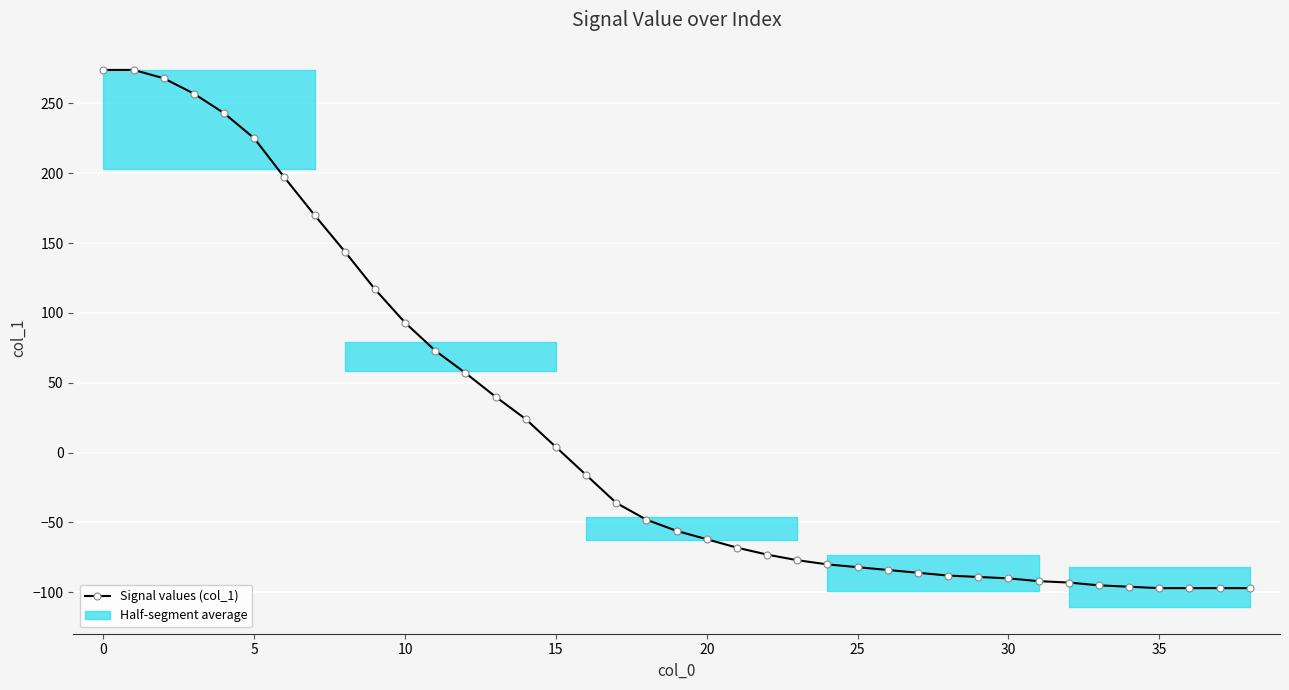

How many positive values are there?

16